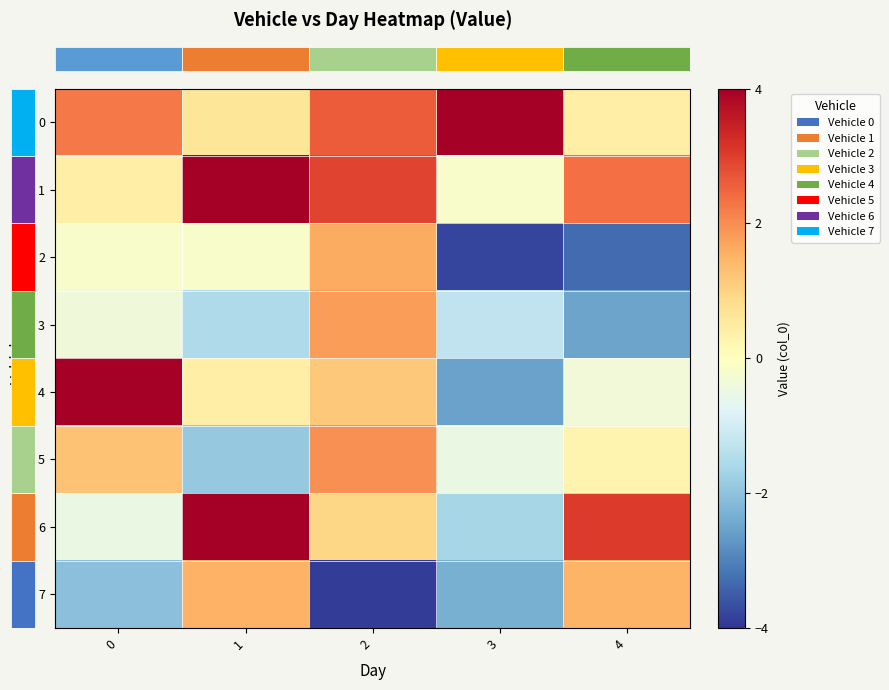

What is the total value across all series at 2?

9.1